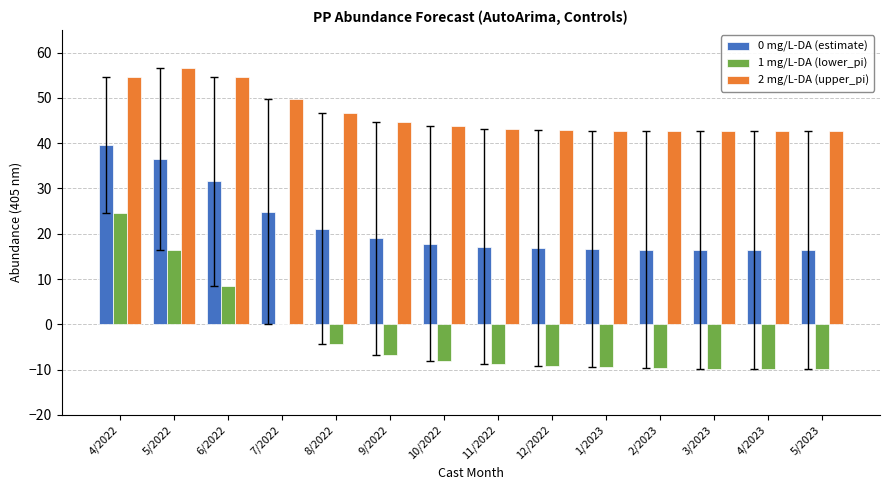

At which category is the sum across all series the highest?

4/2022